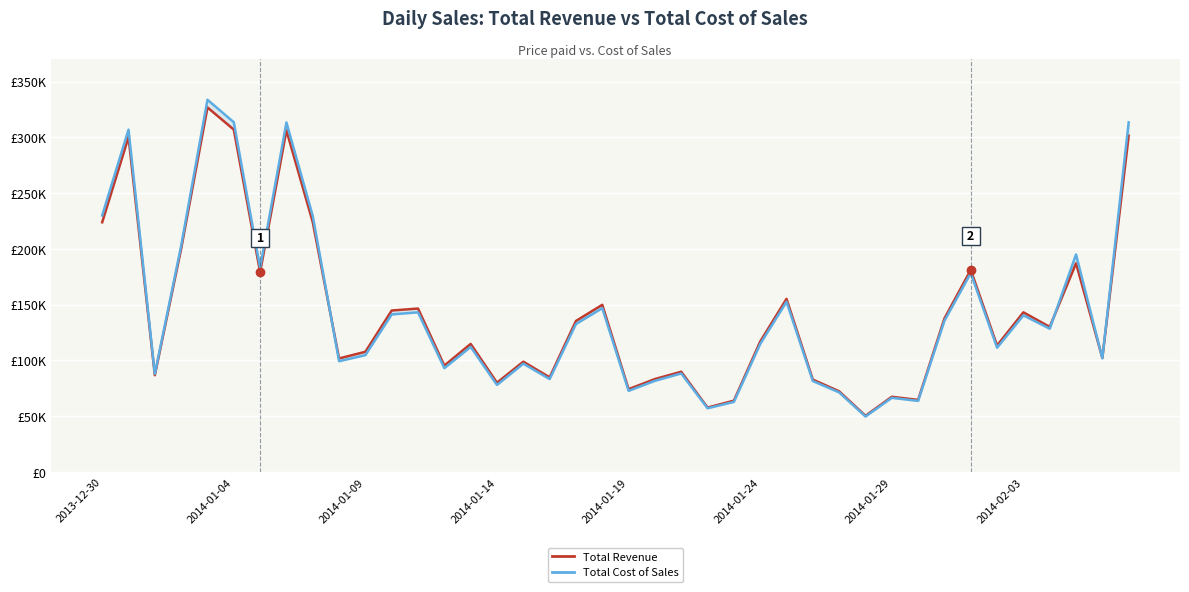

What is the sum of all Total Cost of Sales values?

5702274.7